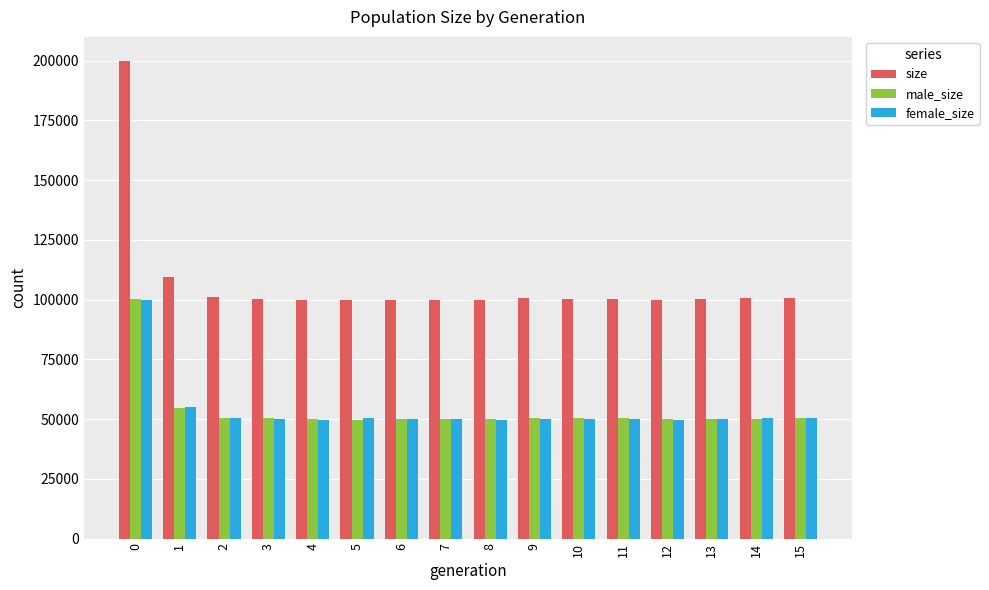

How many data points does each series have?

16